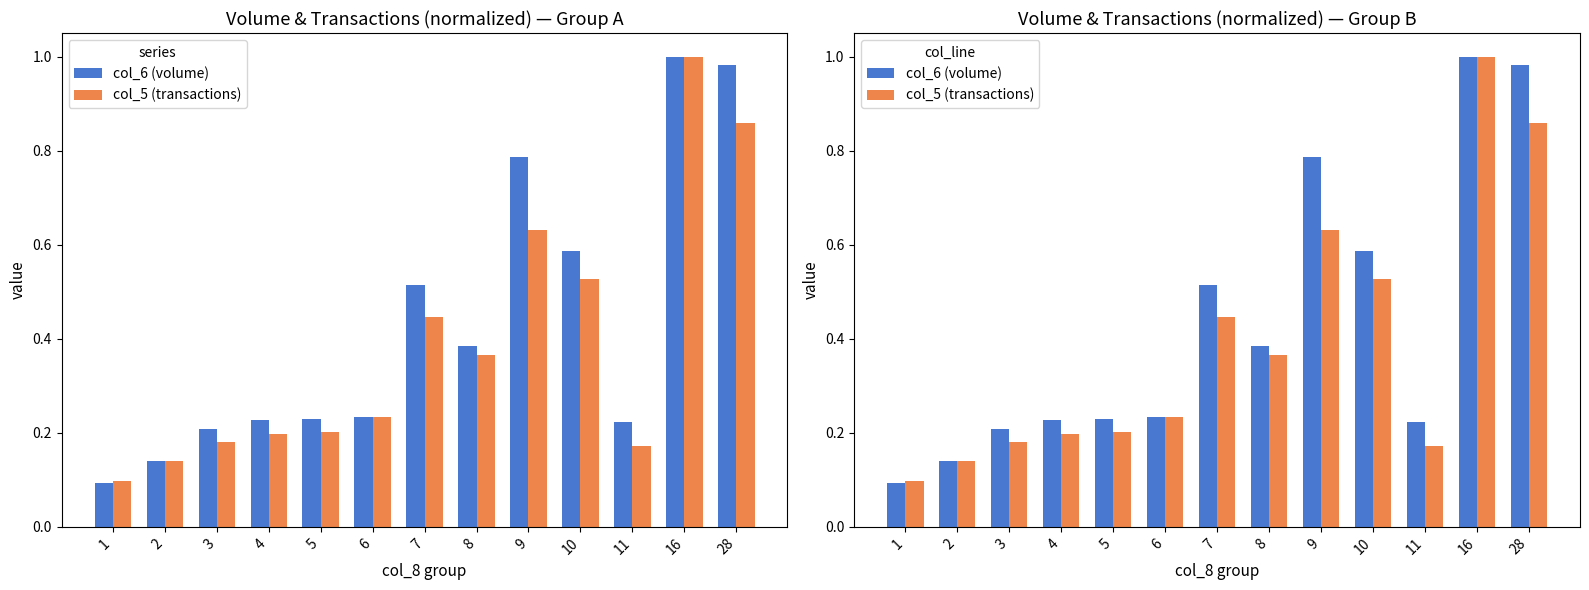

What is the value of the col_6 (volume) bar at the 11th from the left?

0.2